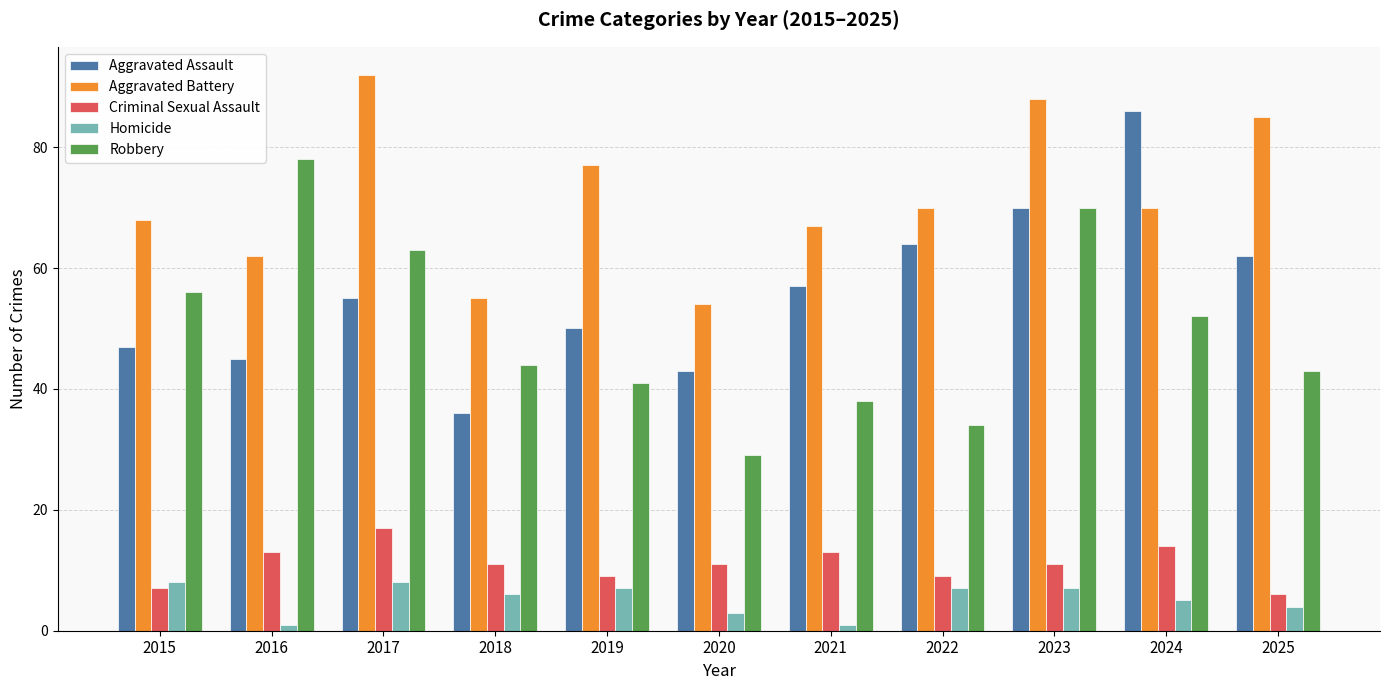

The value of Robbery at 2019 is 41. True or false?

True